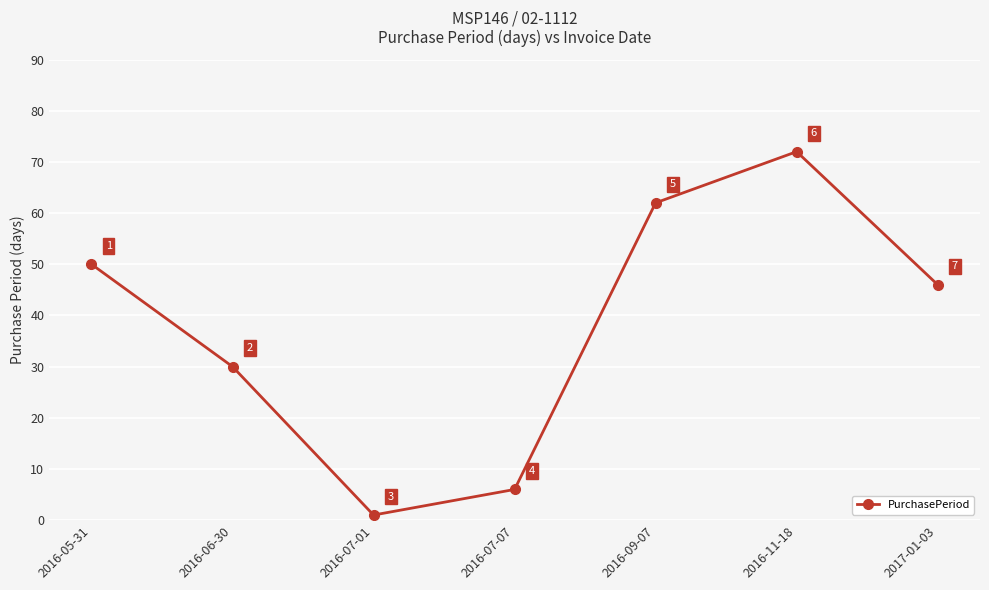

Rank the categories by value from highest to lowest.

2016-11-18, 2016-09-07, 2016-05-31, 2017-01-03, 2016-06-30, 2016-07-07, 2016-07-01